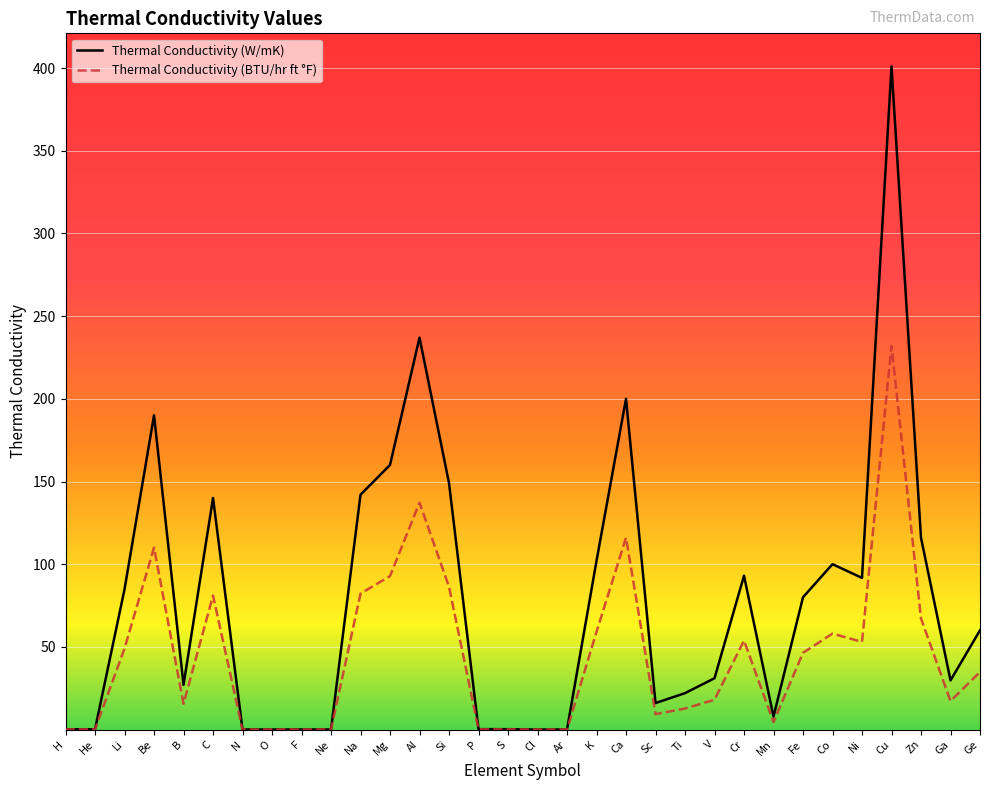

At which category does the chart reach its peak across all series?

Cu